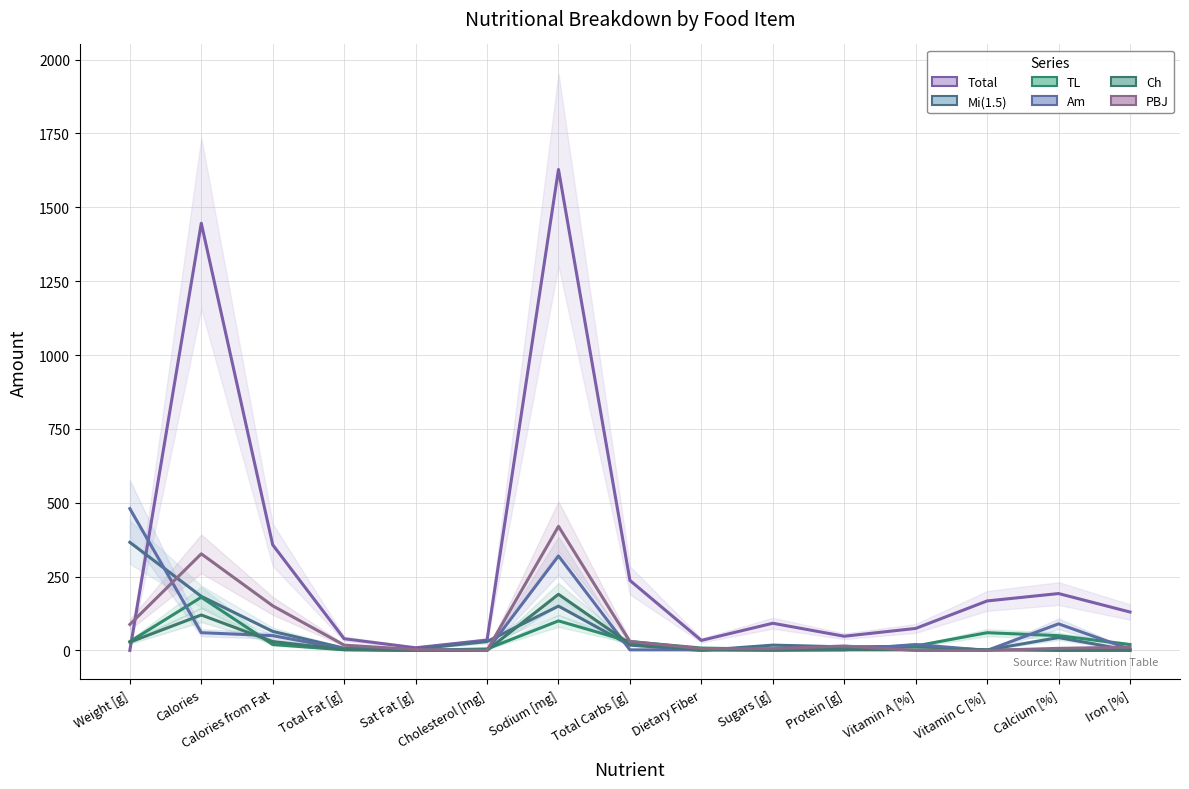

True or false: TL and PBJ intersect in this chart.

True